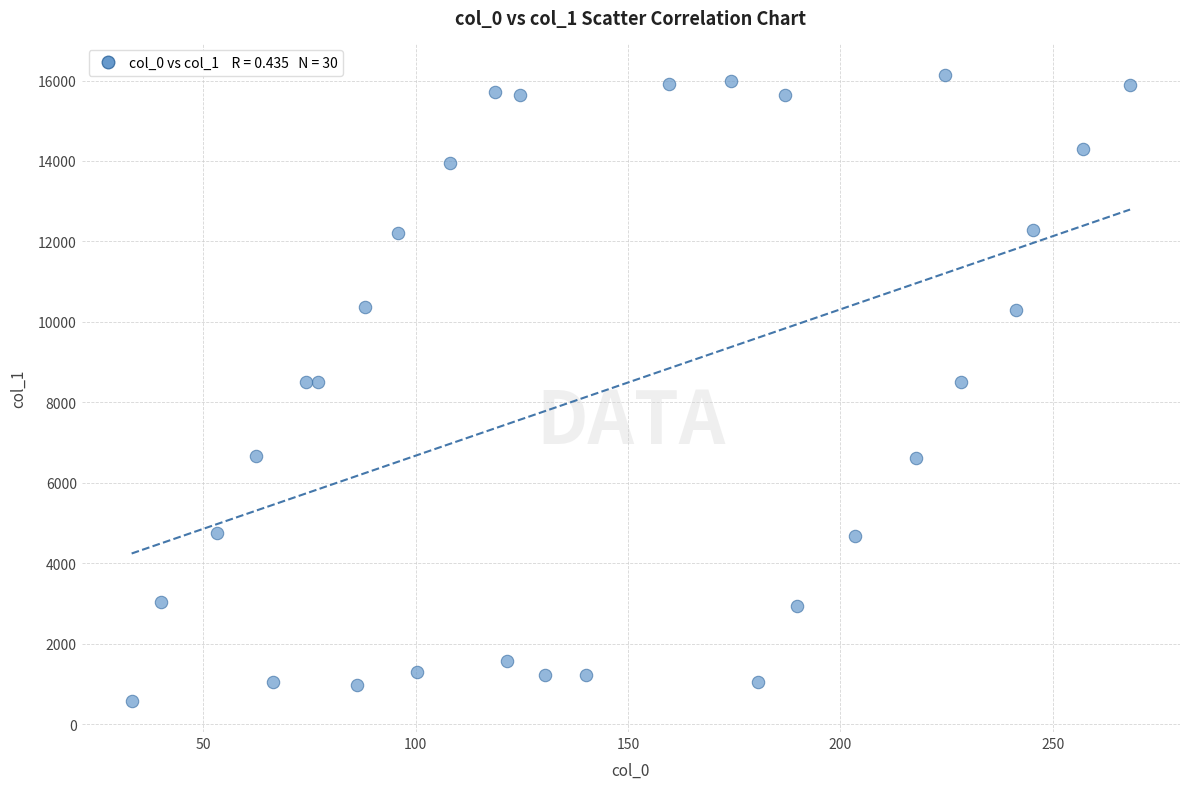

What is the range of Y values (max minus min)?

15563.3